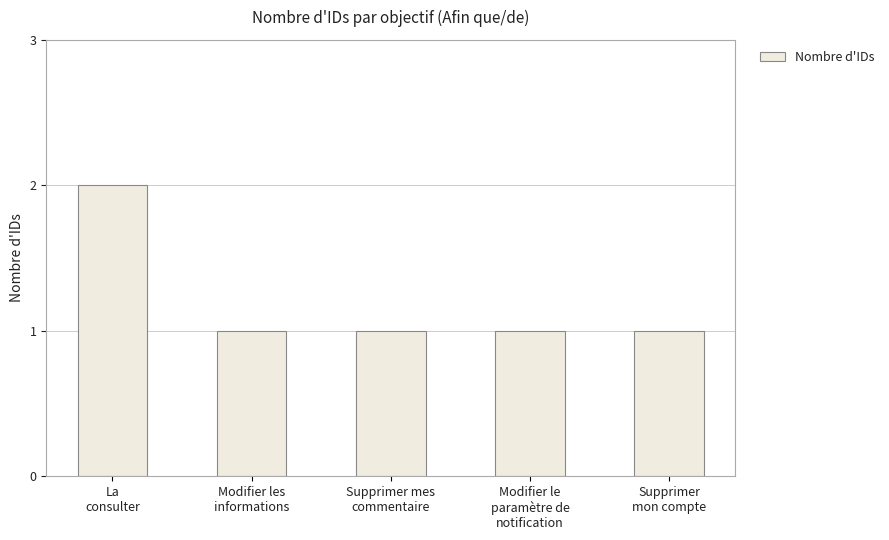

Are the bars grouped side by side (vs. stacked)?

No